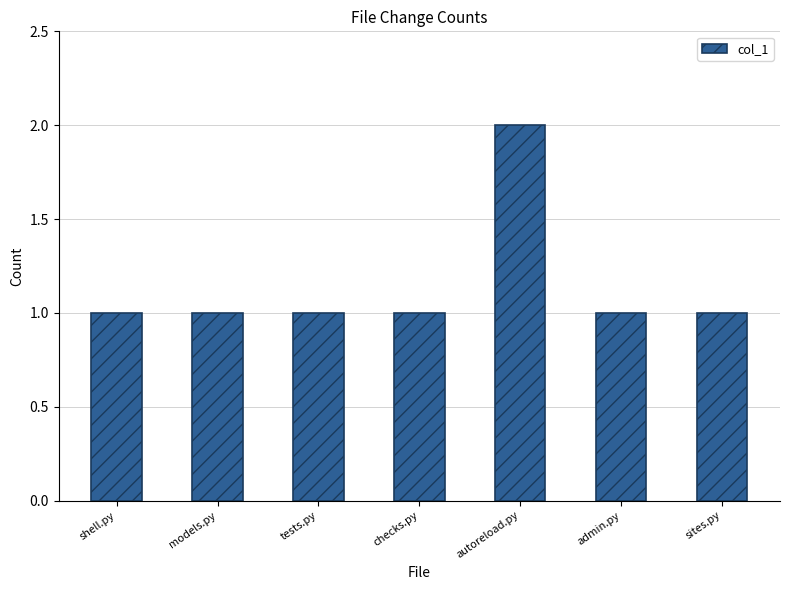

What position from the right is admin.py?

2